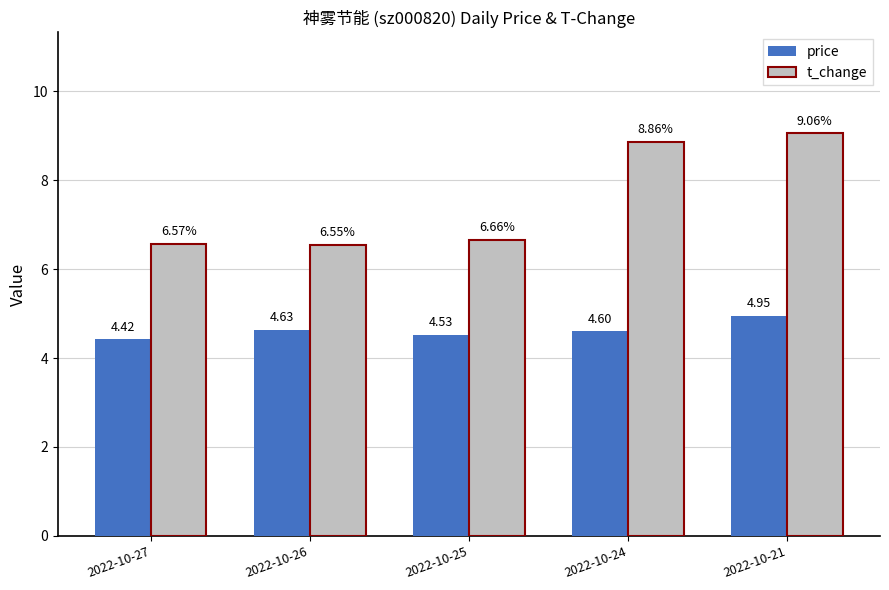

Rank the series by their average value, from highest to lowest.

t_change, price